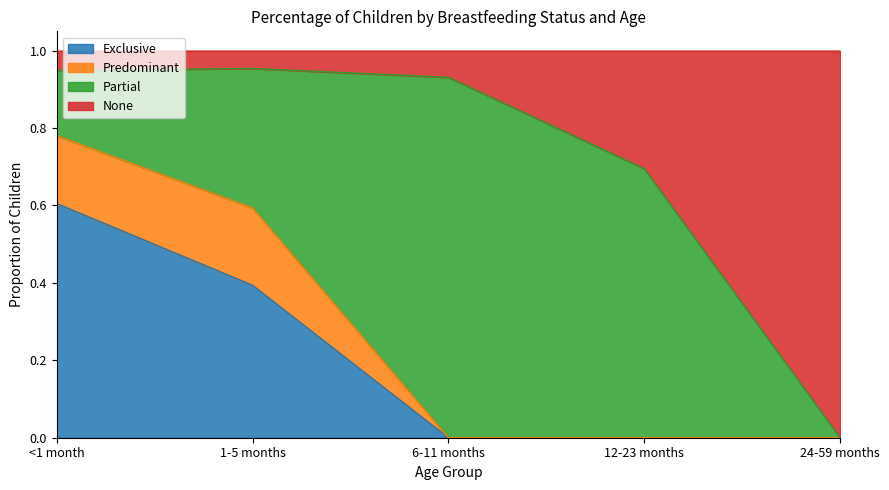

Does the chart display data point markers on the line(s)?

No